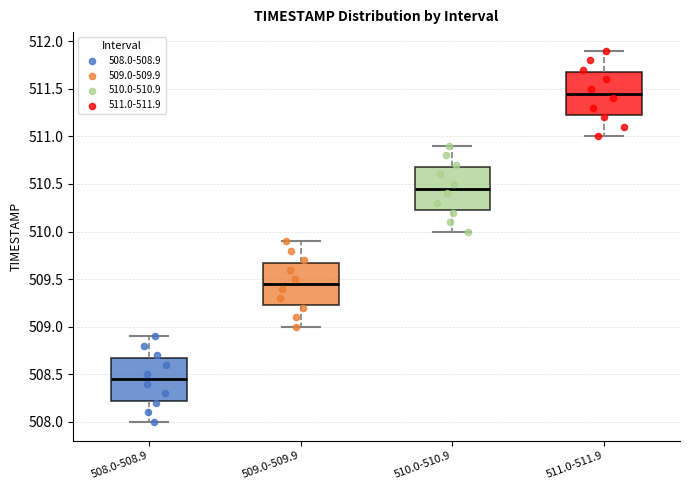

Reading left to right, transcribe this box plot: for each box, give where its median line is, the range the box spans, and where its two whiskers end, as read against the y-axis. The values are not printed on the chart, so give them approximately, as read against the axis.

508.0-508.9: median 508.45, box 508.25 to 508.70, whiskers 508.00 to 508.90
509.0-509.9: median 509.45, box 509.25 to 509.70, whiskers 509.00 to 509.90
510.0-510.9: median 510.45, box 510.25 to 510.70, whiskers 510.00 to 510.90
511.0-511.9: median 511.45, box 511.25 to 511.70, whiskers 511.00 to 511.90